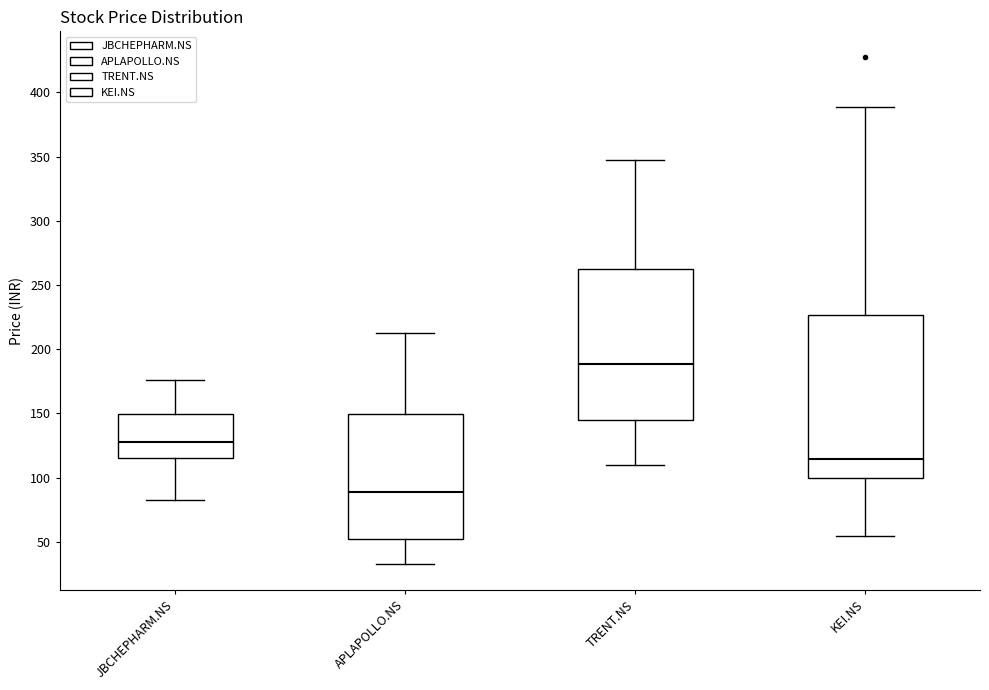

Reading left to right, read every box against the y-axis: the position of its median line, the range the box covers, and the ends of its whiskers. The values are not printed on the chart, so give them approximately, as read against the axis.

JBCHEPHARM.NS: median 130, box 115 to 150, whiskers 80 to 175
APLAPOLLO.NS: median 90, box 50 to 150, whiskers 30 to 215
TRENT.NS: median 190, box 145 to 265, whiskers 110 to 345
KEI.NS: median 115, box 100 to 225, whiskers 55 to 390